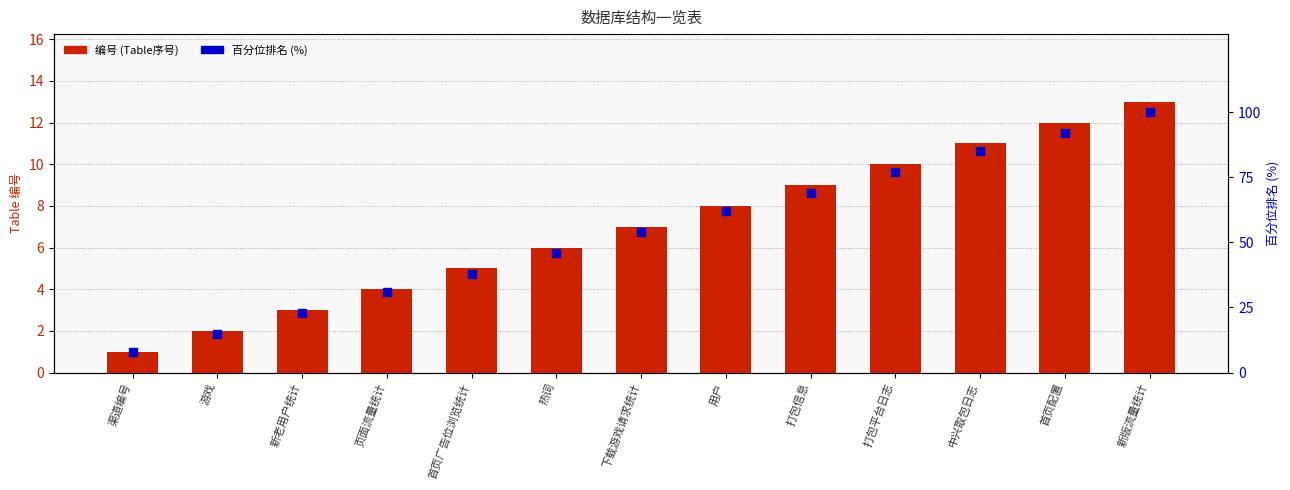

What is the total value across all series at 中兴取包日志?

96